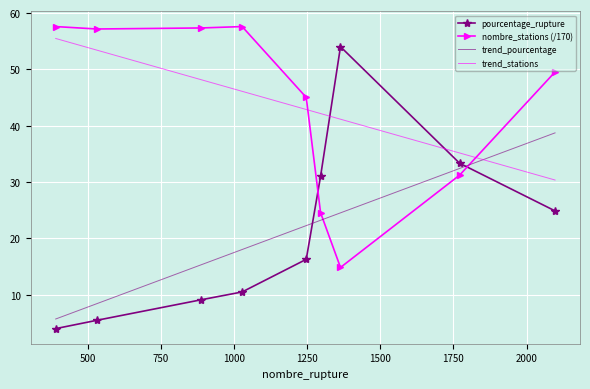

What is the maximum value for nombre_stations (/170)?

57.6